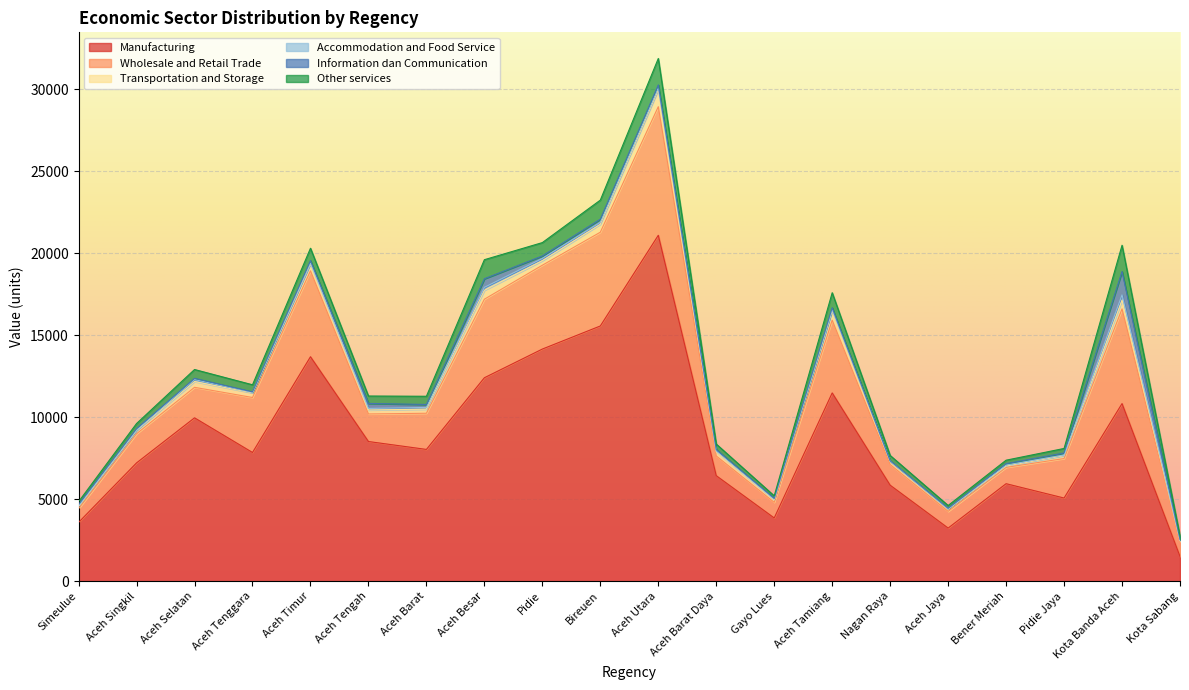

Where is the first local minimum for Manufacturing?

Aceh Tenggara